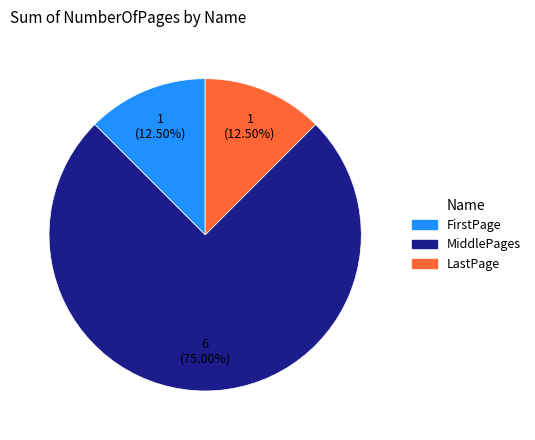

Which category has the biggest portion of the pie?

MiddlePages